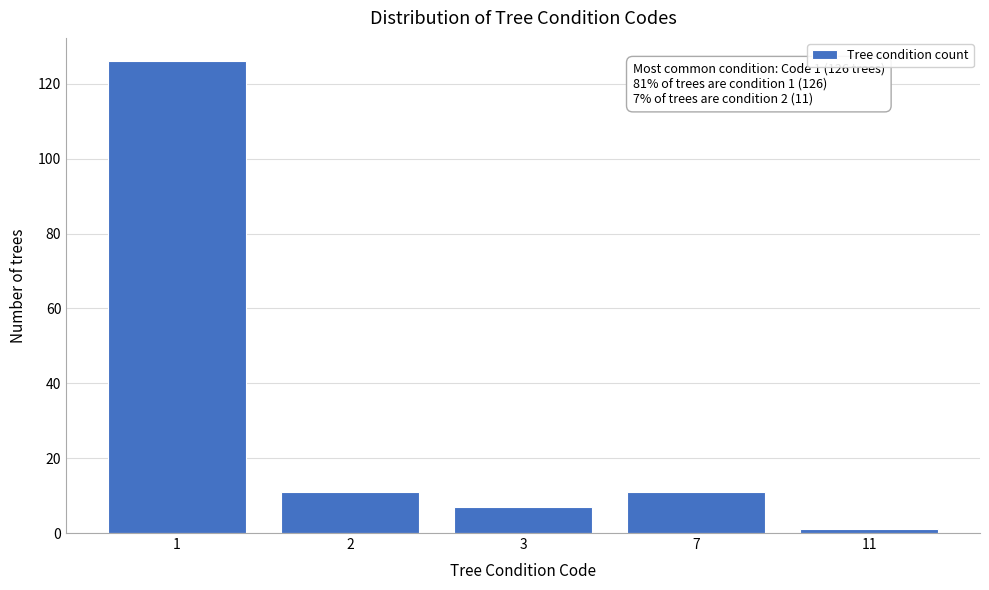

Reading right to left, extract all data points from this chart.

11=1	7=11	3=7	2=11	1=126